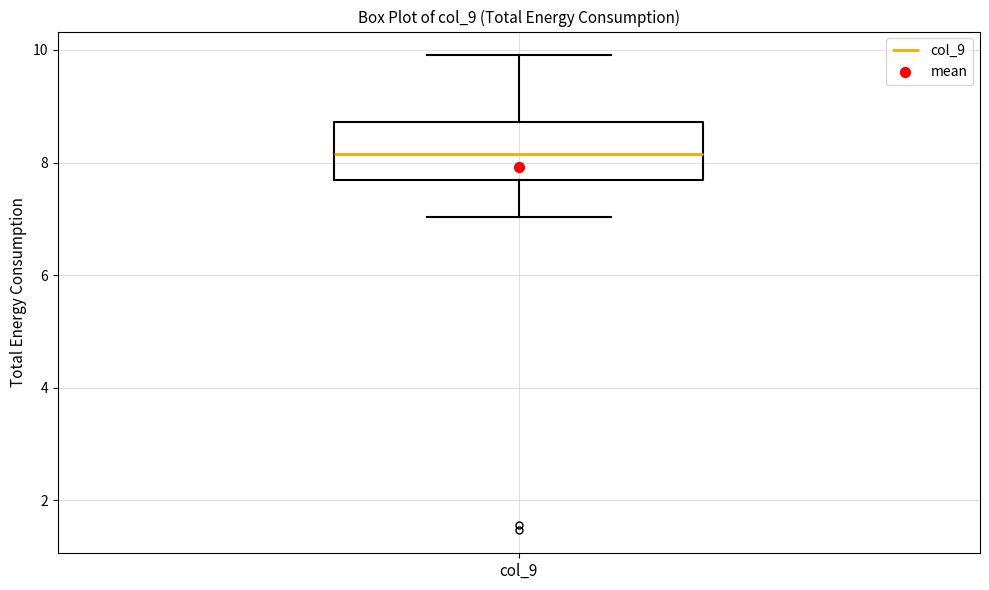

Where does the lower whisker of the box for col_9 end on the y-axis? The values are not printed on the chart, so give them approximately, as read against the axis.

7.0